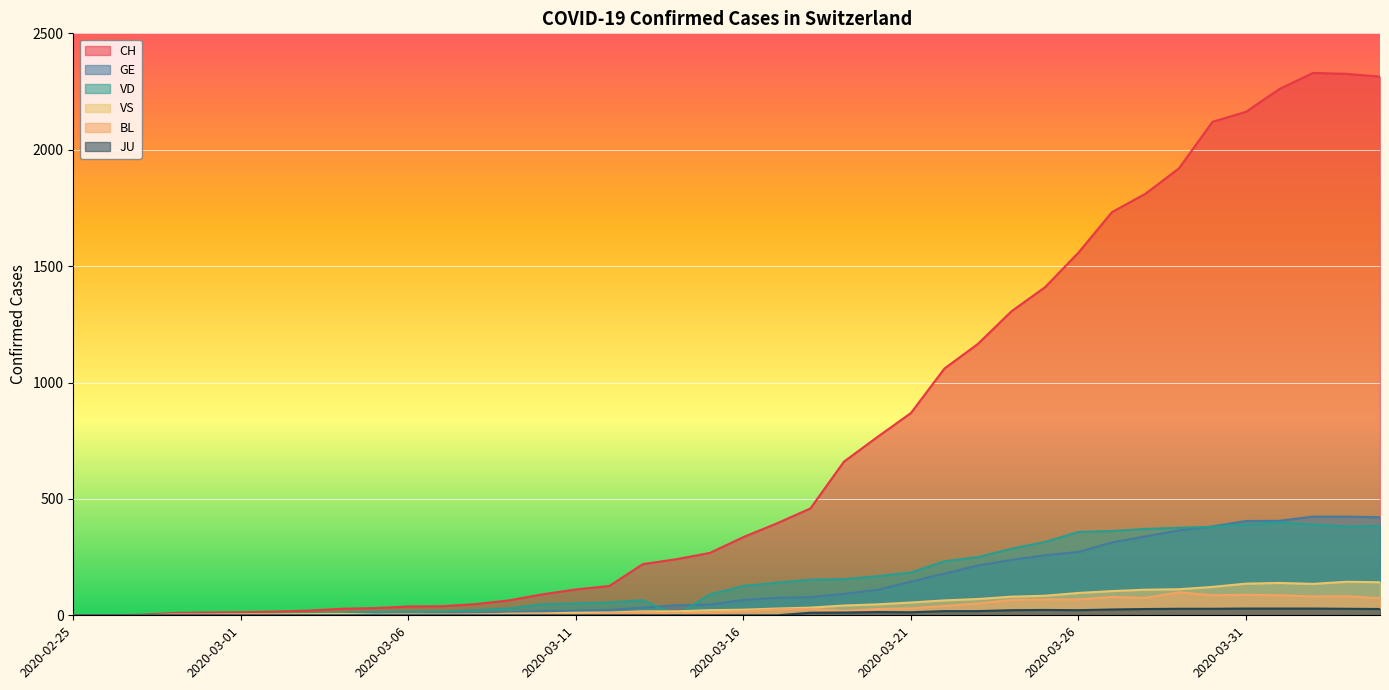

The GE series shows 3 at 2020-03-01. True or false?

True